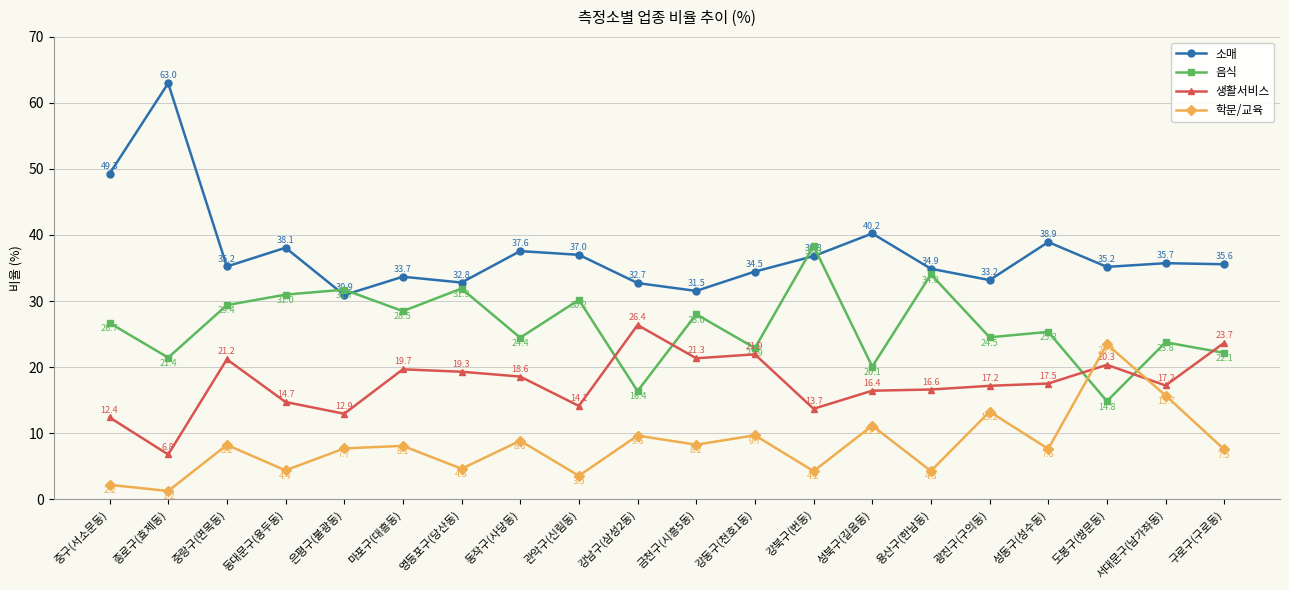

At how many categories does at least one series exceed 11?

20